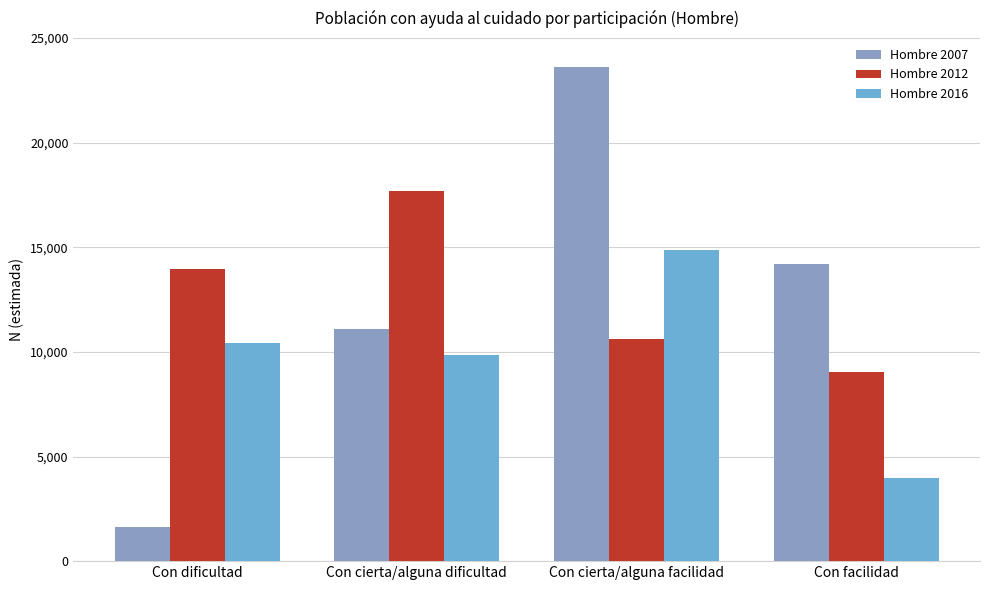

How many values in the Hombre 2012 series are below 13942?

2